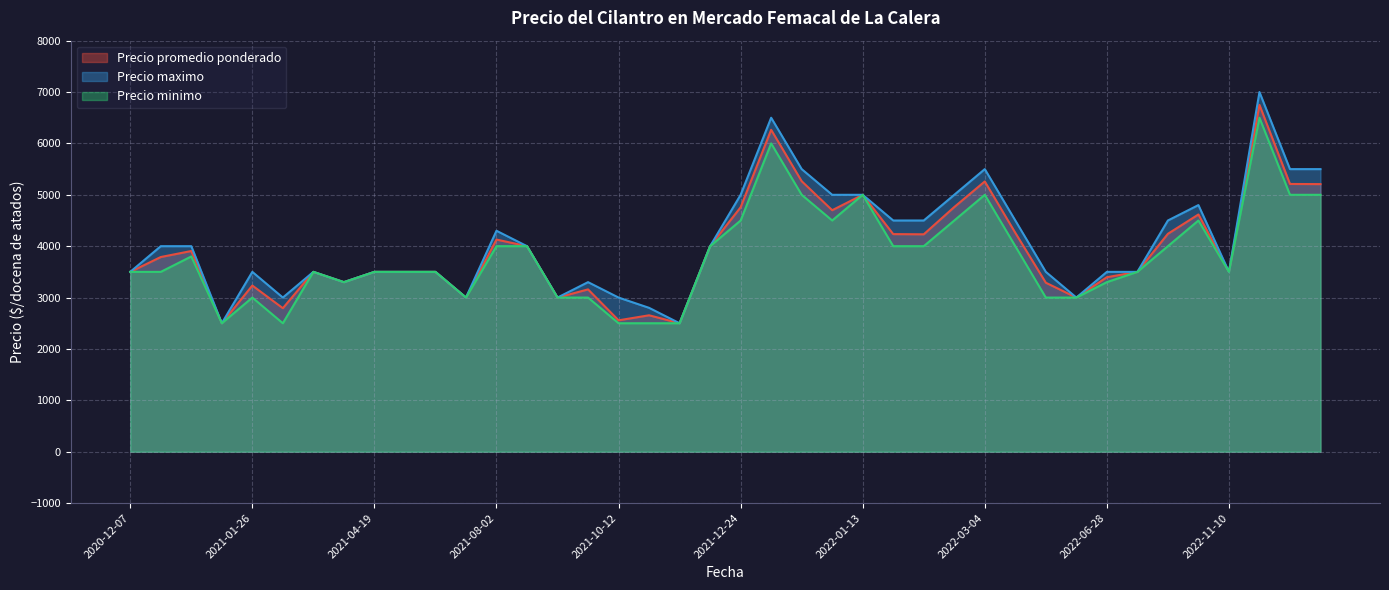

At which label does Precio maximo reach its minimum?

2021-11-04